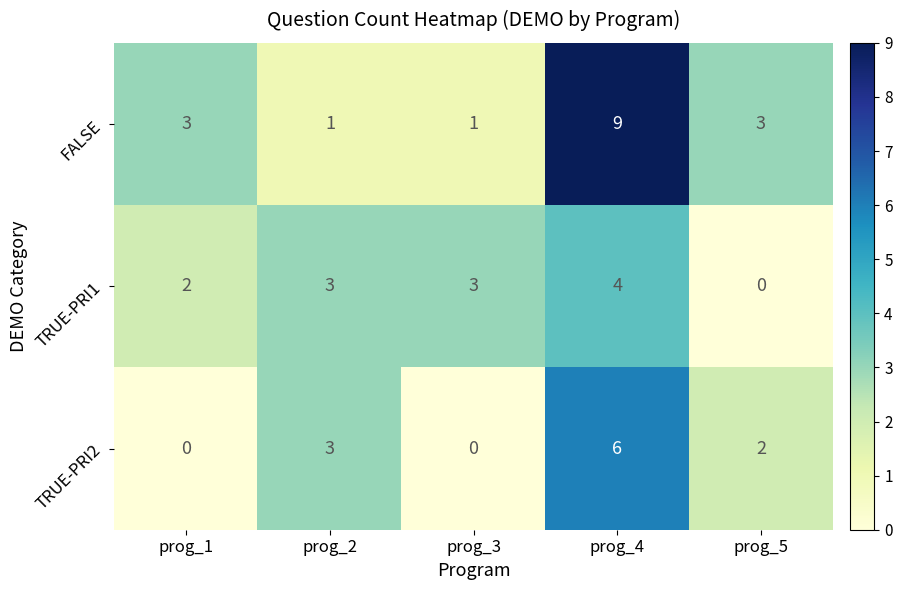

Is it true that TRUE-PRI2 equals 1 at prog_2?

False